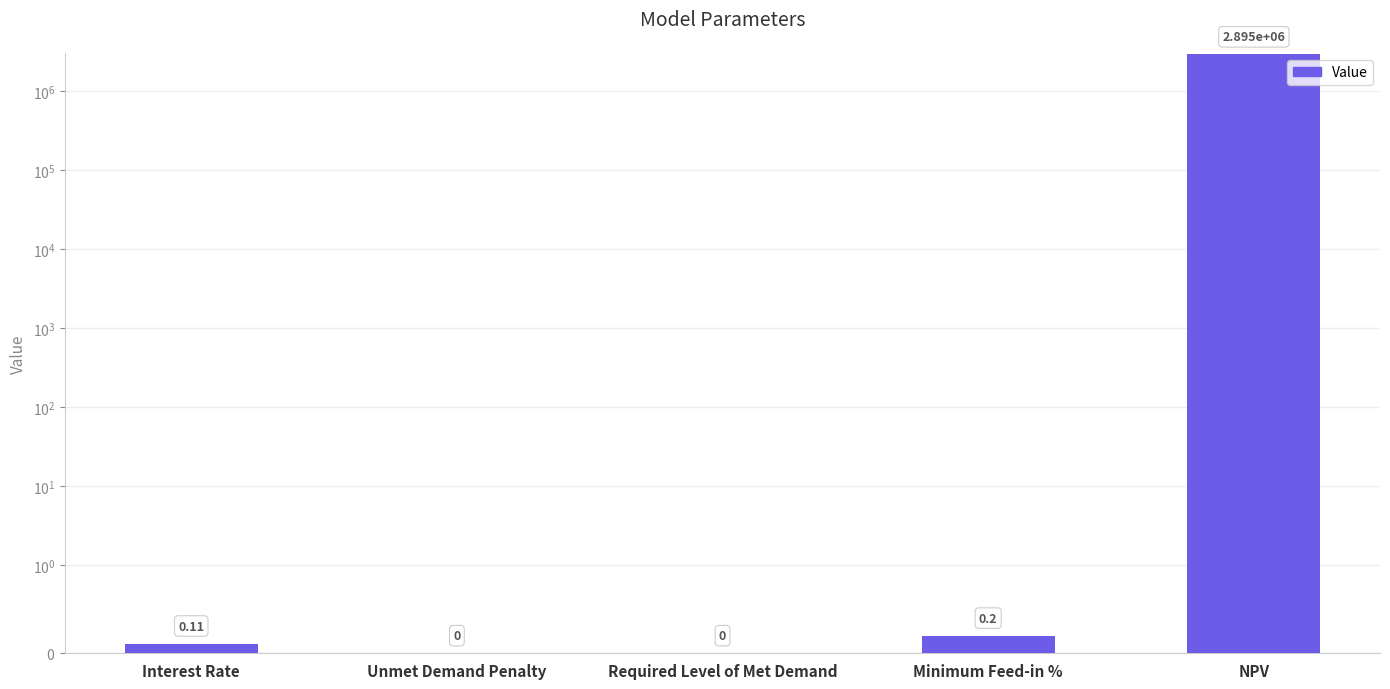

Does the chart contain any negative values?

No